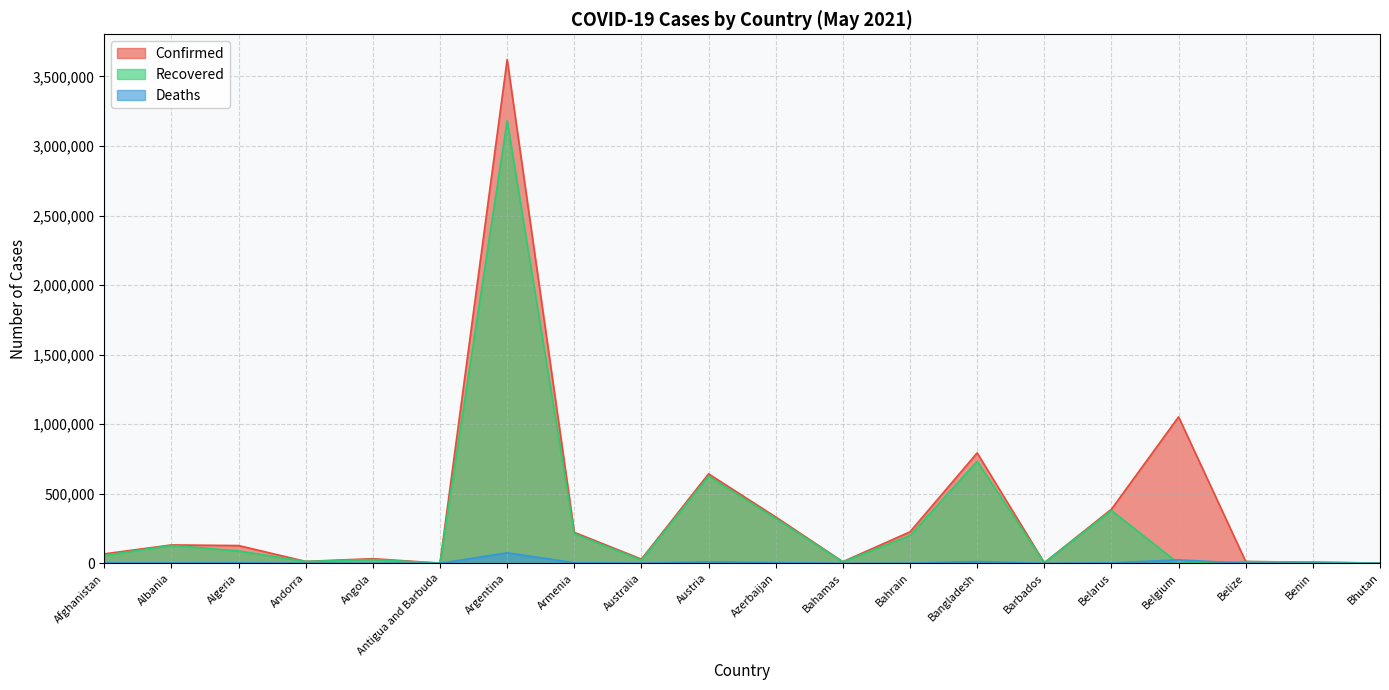

Where does the Recovered series first go above 56962?

Albania